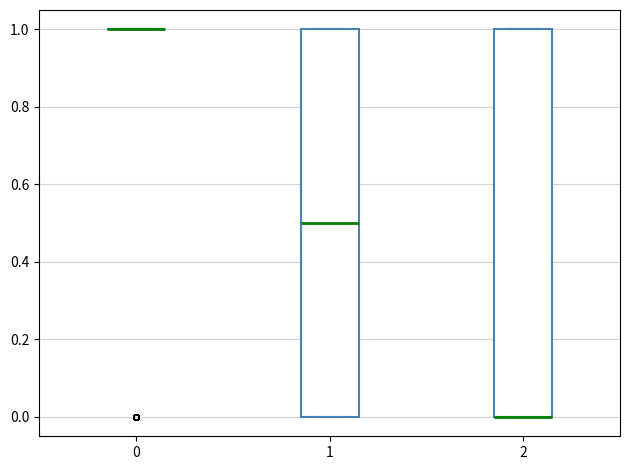

Reading left to right, transcribe this box plot: for each box, give where its median line is, the range the box spans, and where its two whiskers end, as read against the y-axis. The values are not printed on the chart, so give them approximately, as read against the axis.

0: box collapsed to a line at 1.0, whiskers 1.0 to 1.0
1: median 0.5, box 0.0 to 1.0, whiskers 0.0 to 1.0
2: median 0.0 (drawn on the box's lower edge), box 0.0 to 1.0, whiskers 0.0 to 1.0